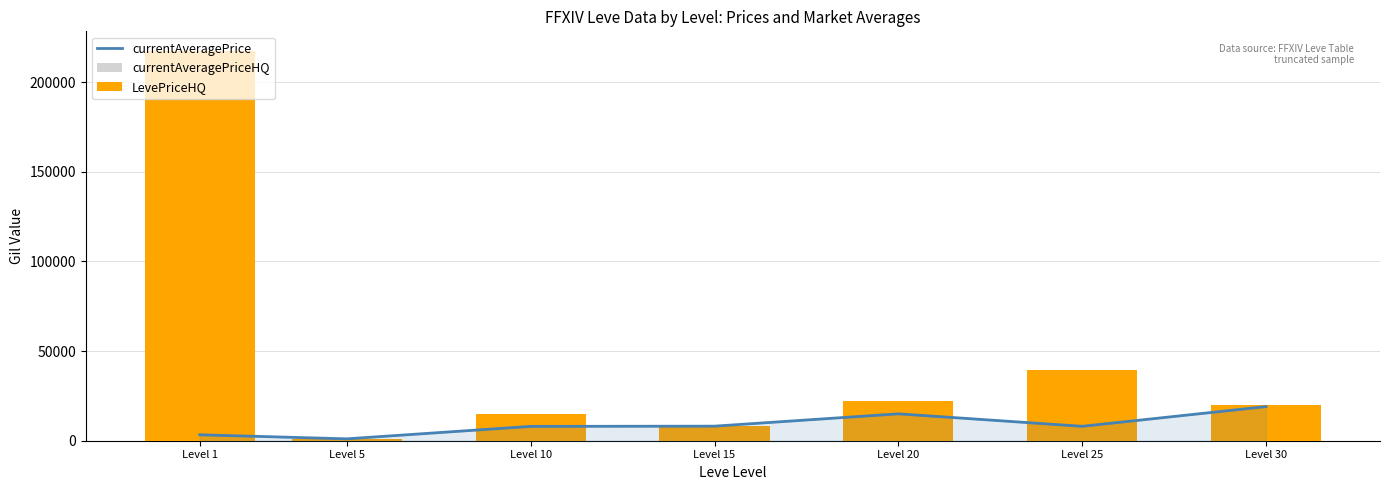

Read the LevePriceHQ value at Level 25.

39498.0